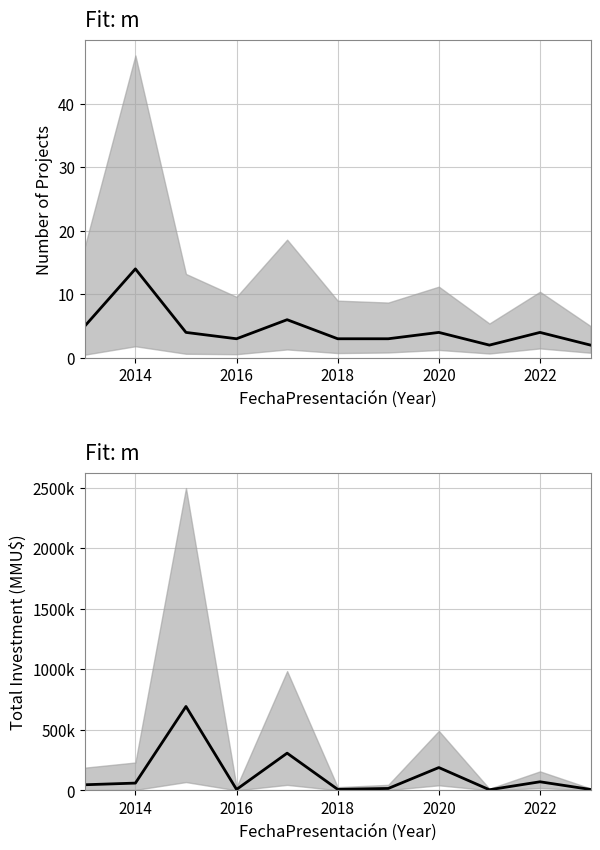

List the series in order of their peak value, lowest first.

count, Inversión(MMU$)